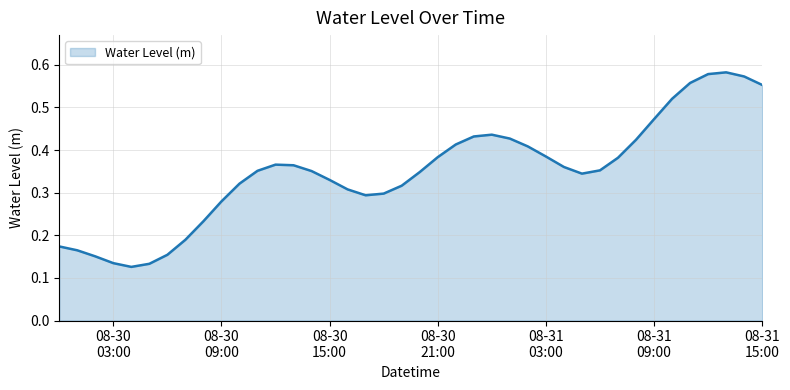

What is the sum of all values?

14.0